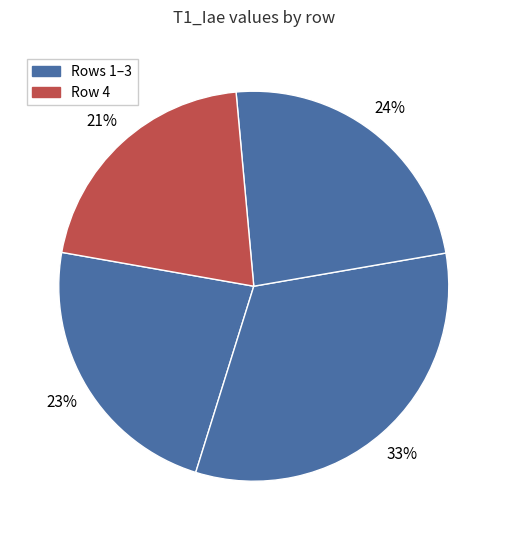

Which category has the smallest portion of the pie?

4